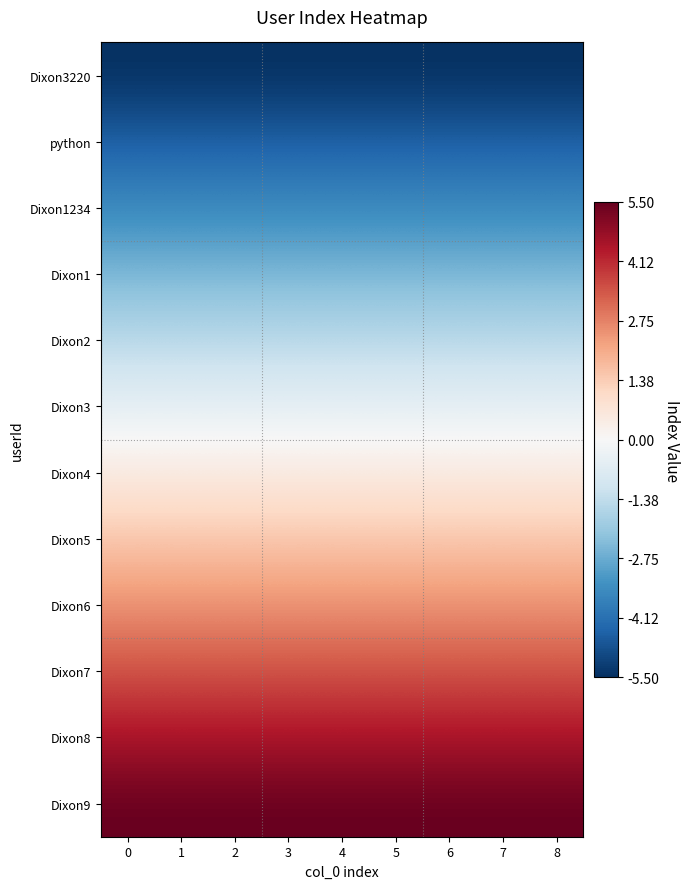

How many distinct data groups are displayed?

12